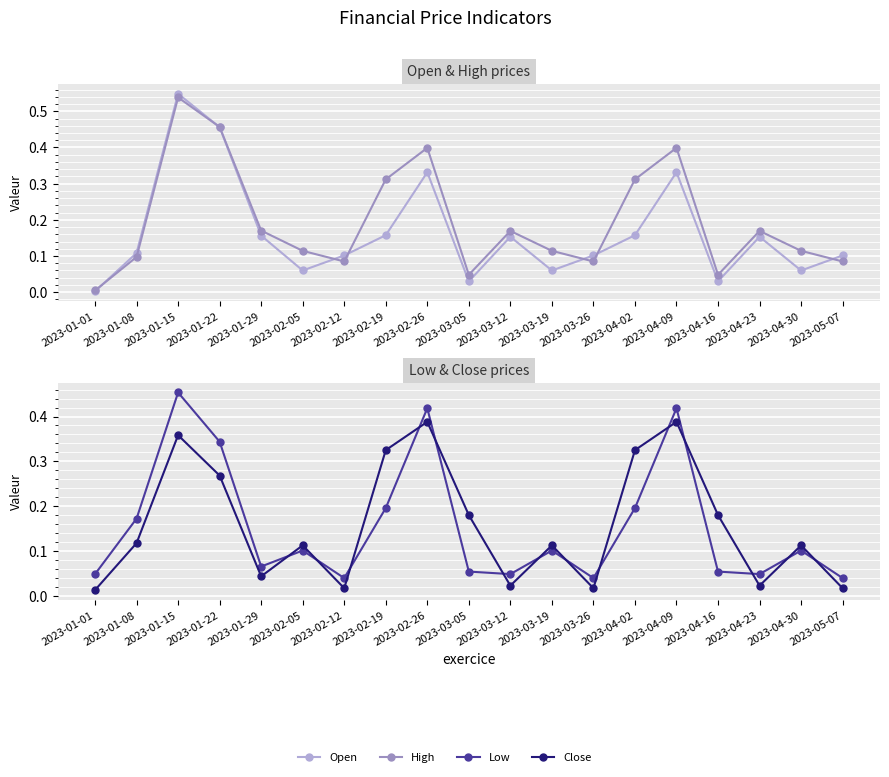

True or false: Close and Low cross at least once.

True